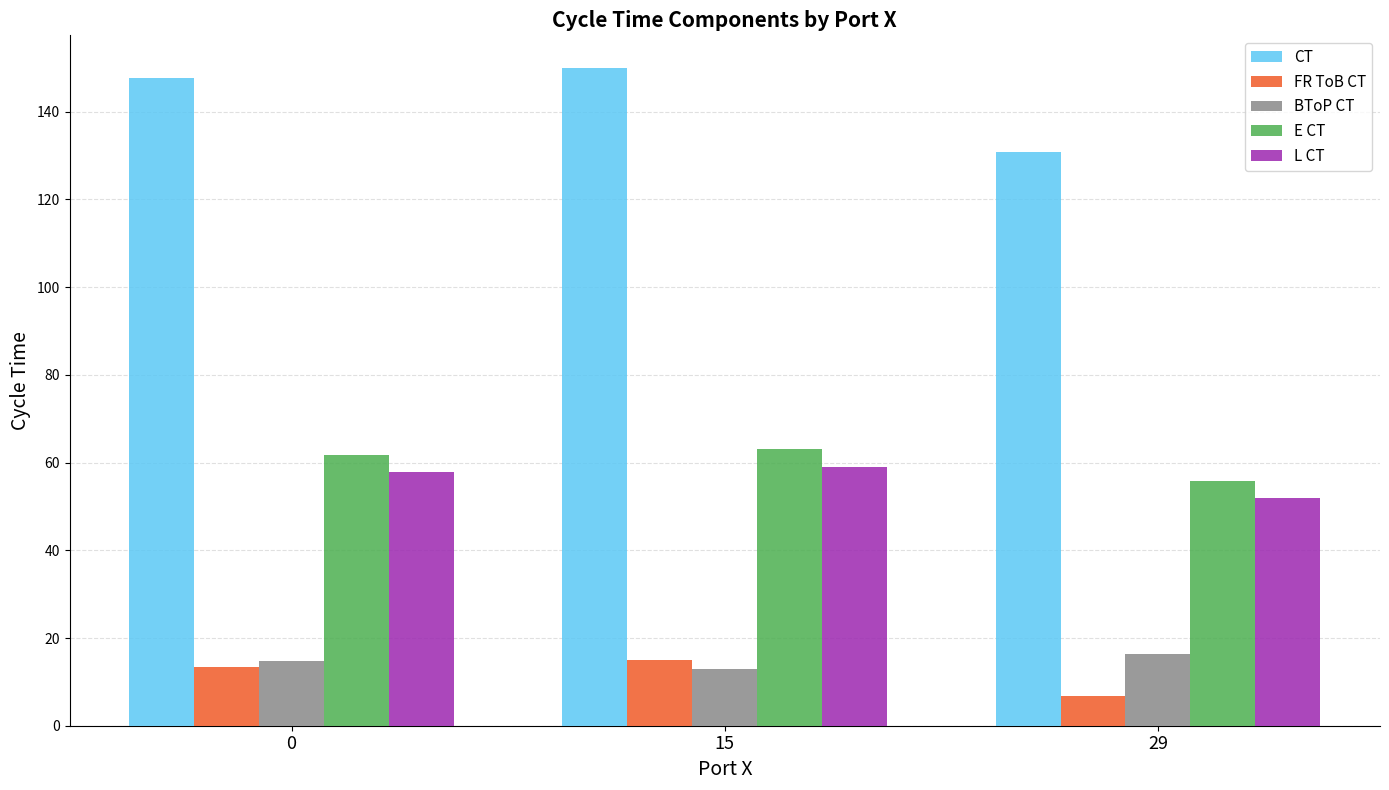

What is the highest value of the L CT series?

59.0